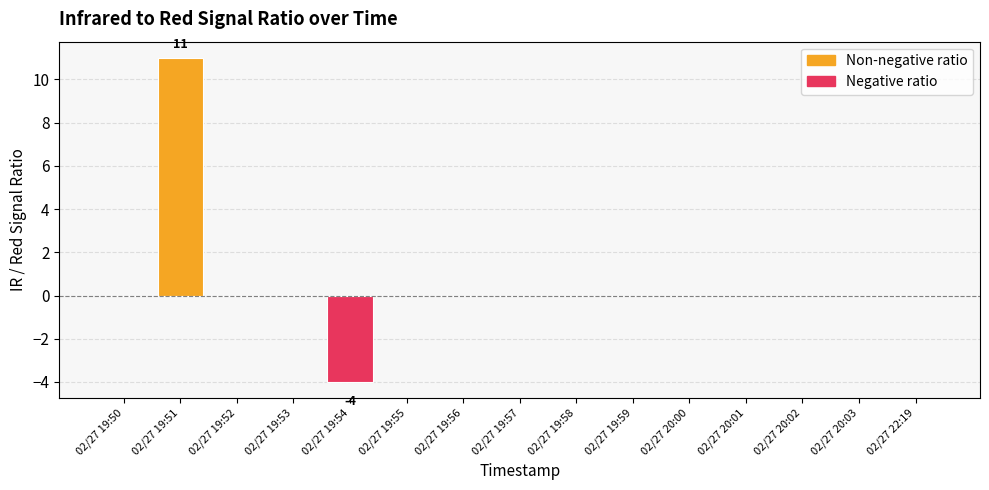

Between 02/27 19:58 and 02/27 19:54, which is larger?

02/27 19:58